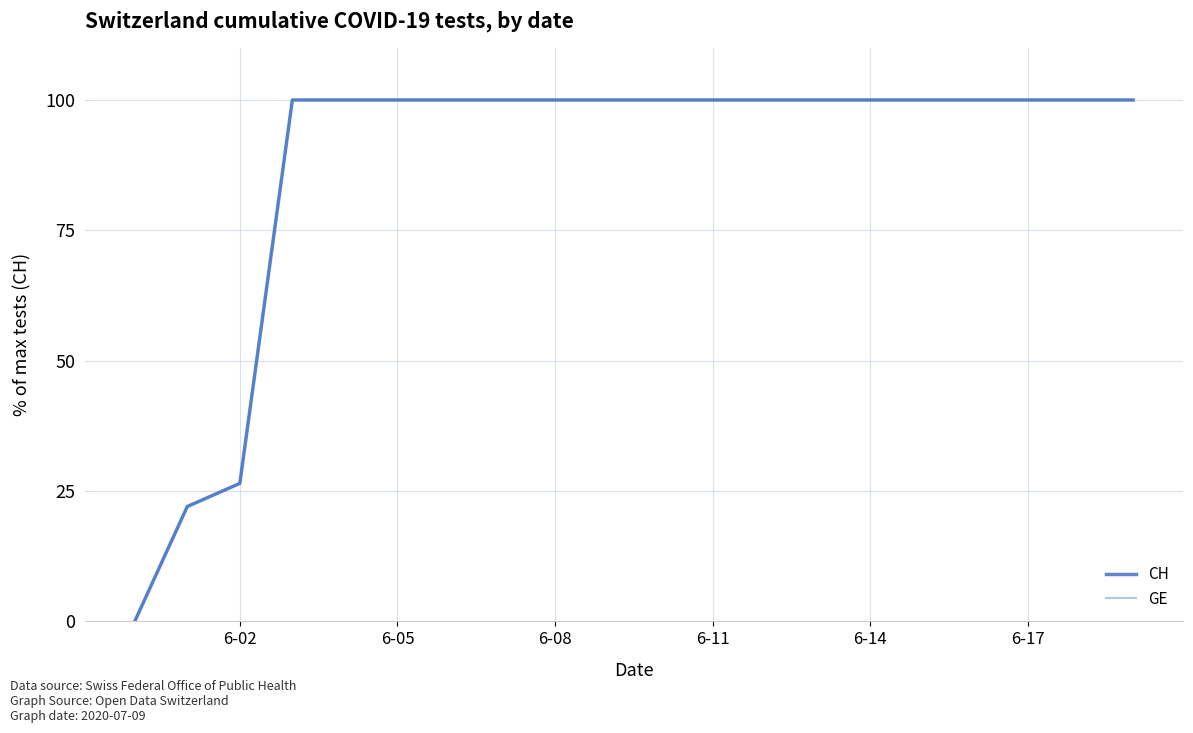

What are all the series names shown in the legend?

CH, GE